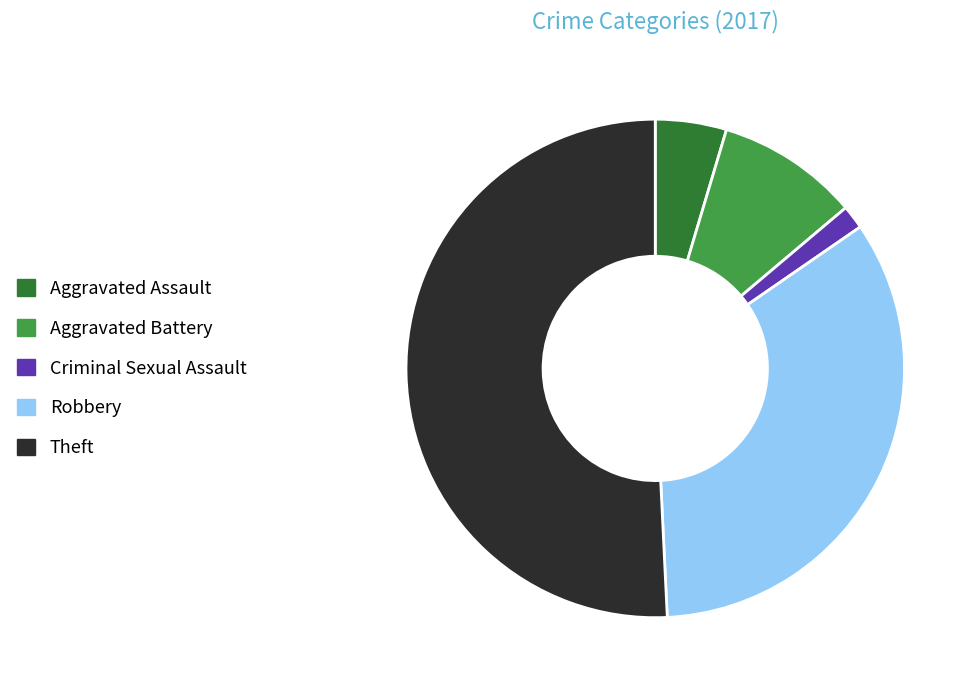

Between Criminal Sexual Assault and Robbery, which is larger?

Robbery